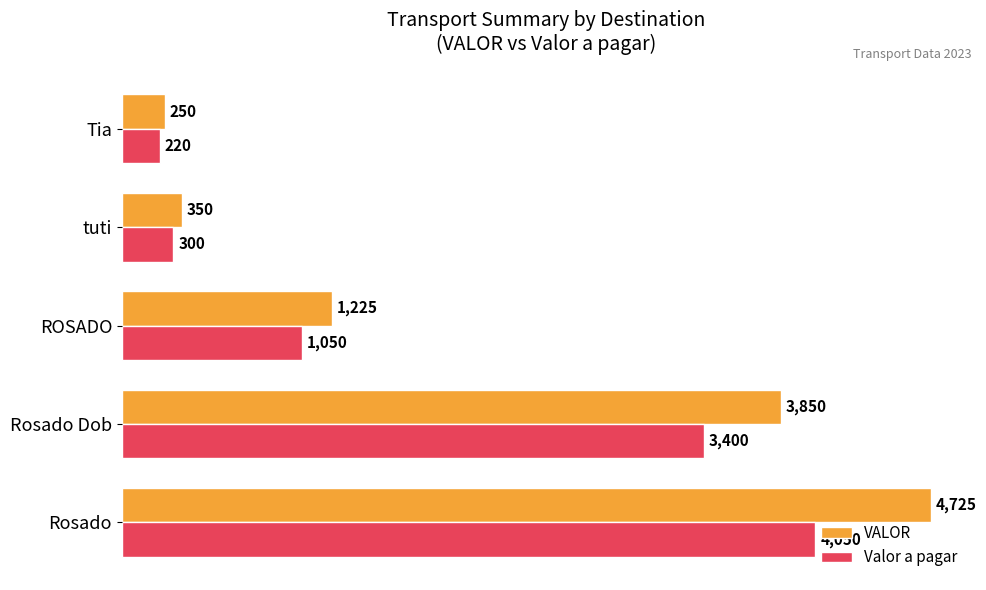

The value of VALOR at Rosado is 8420. True or false?

False